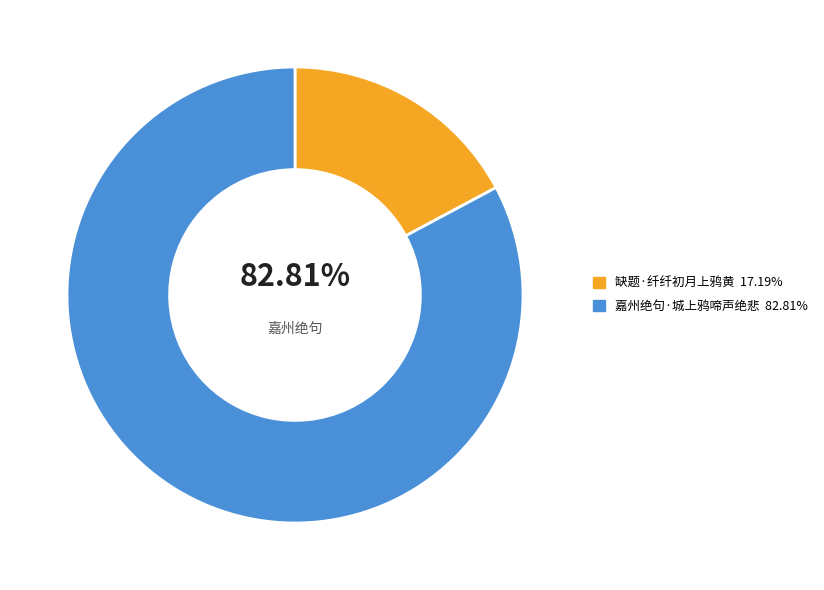

What is the ratio of the value at 嘉州绝句·城上鸦啼声绝悲 to the value at 缺题·纤纤初月上鸦黄?

4.8